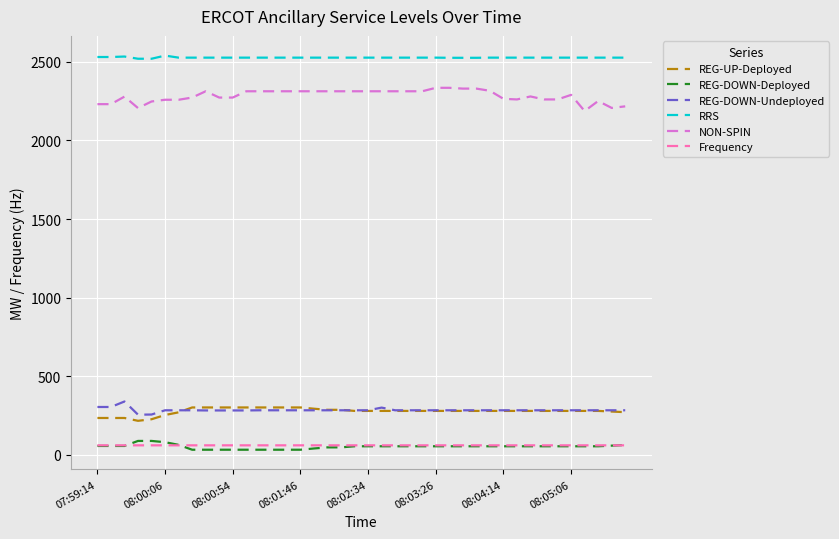

What is the difference between the maximum and minimum values in the REG-UP-Deployed series?

85.0